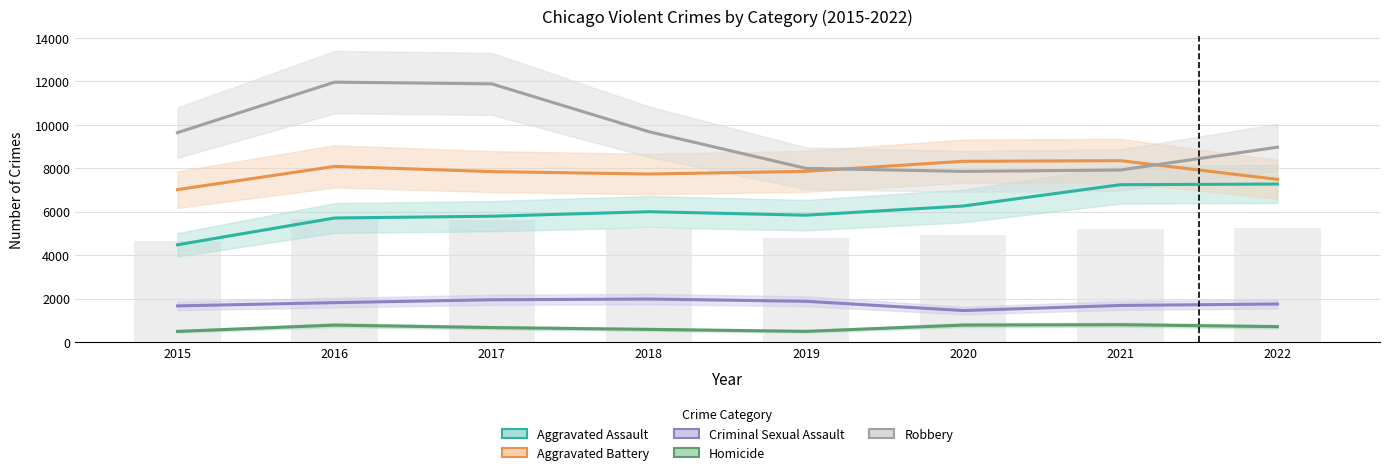

Rank the series at 2019 from highest to lowest value.

Robbery, Aggravated Battery, Aggravated Assault, Criminal Sexual Assault, Homicide